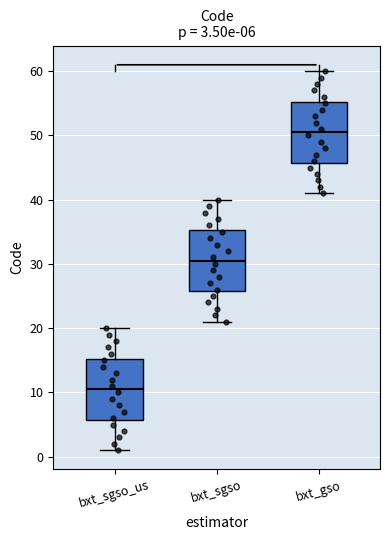

Which box has the lowest median line?

bxt_sgso_us